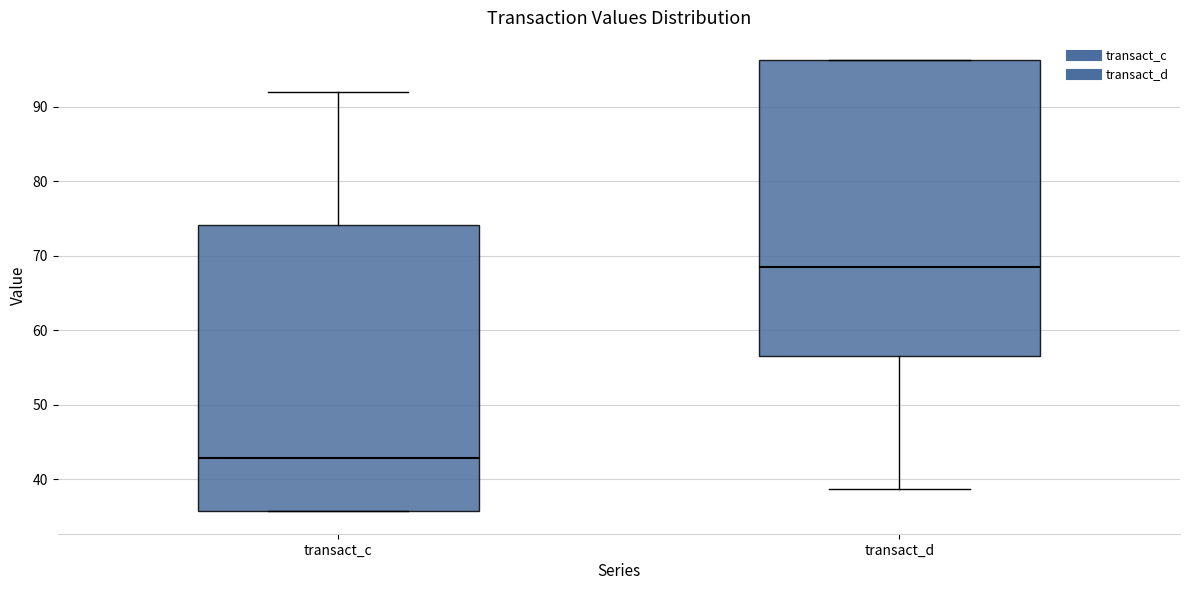

Which box's median line is the lowest?

transact_c